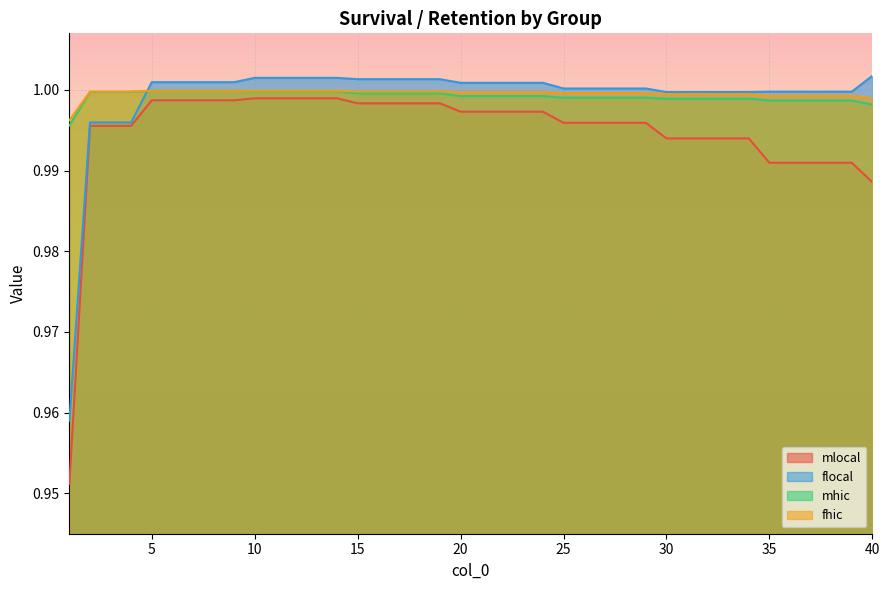

At which label is fhic closest to 0?

1